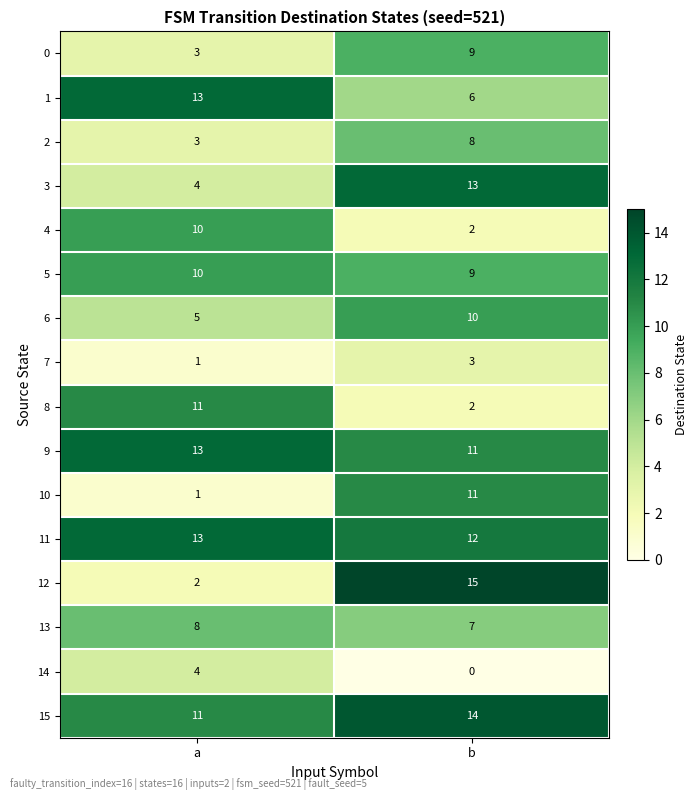

What is the difference between the maximum and minimum values in the 1 series?

7